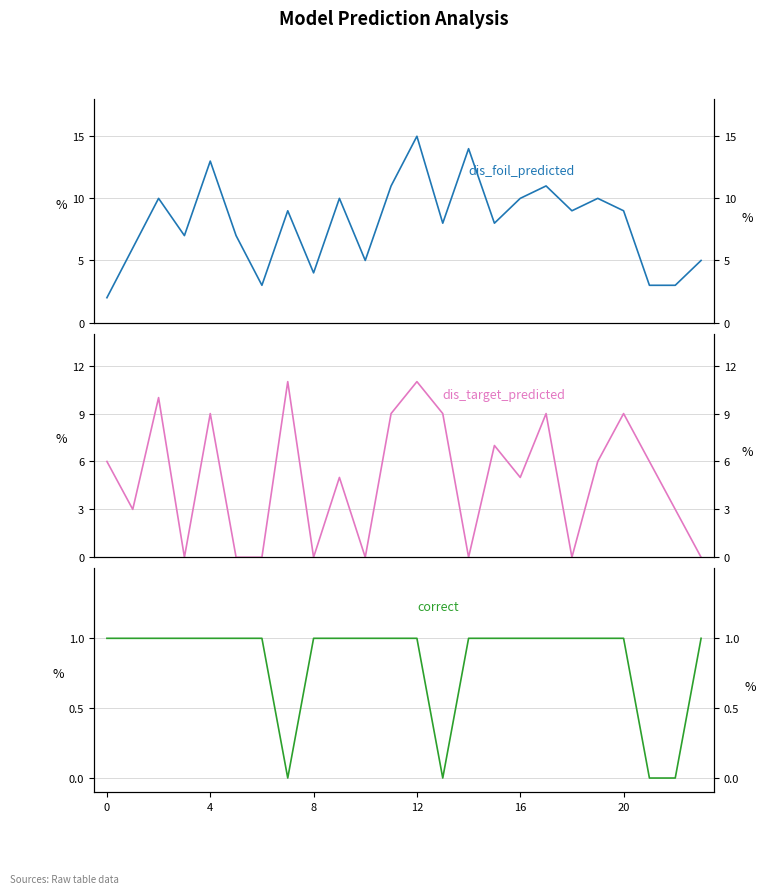

What are all the series names shown in the legend?

dis_foil_predicted, dis_target_predicted, correct